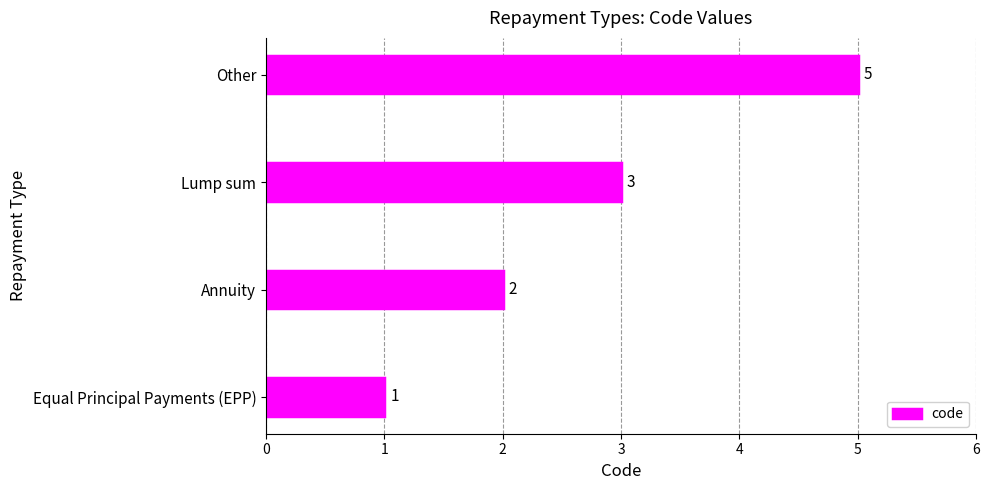

What is the greatest value displayed?

5